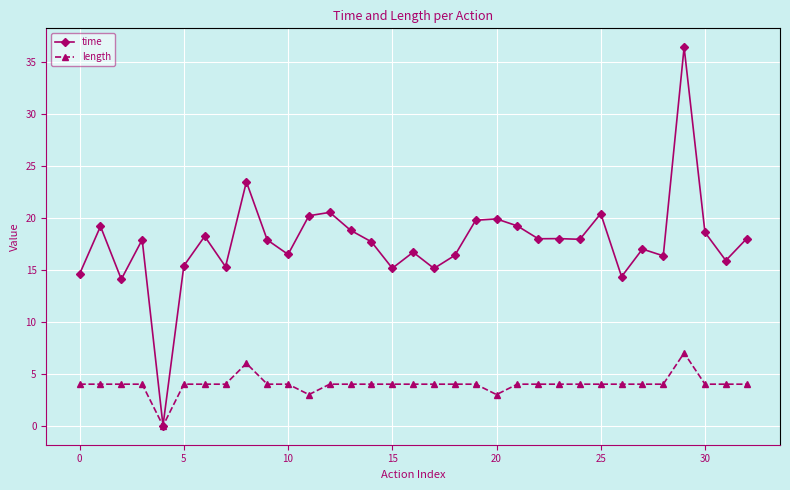

What is the value of the length point at the 24th from the left?

4.0